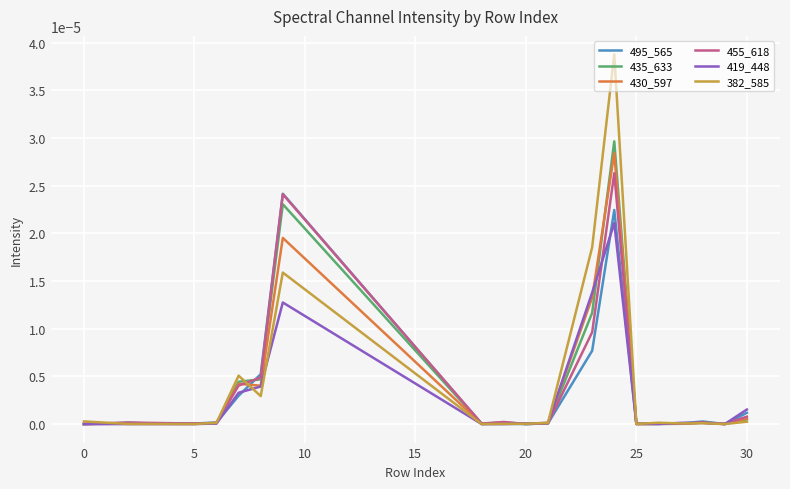

Which series has the widest spread of values?

382_585